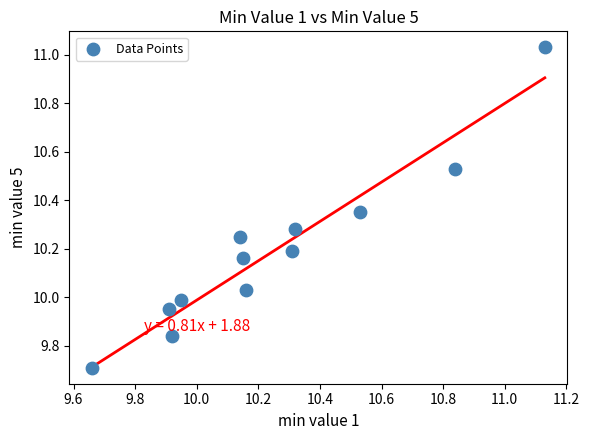

What is the range of Y values (max minus min)?

1.3